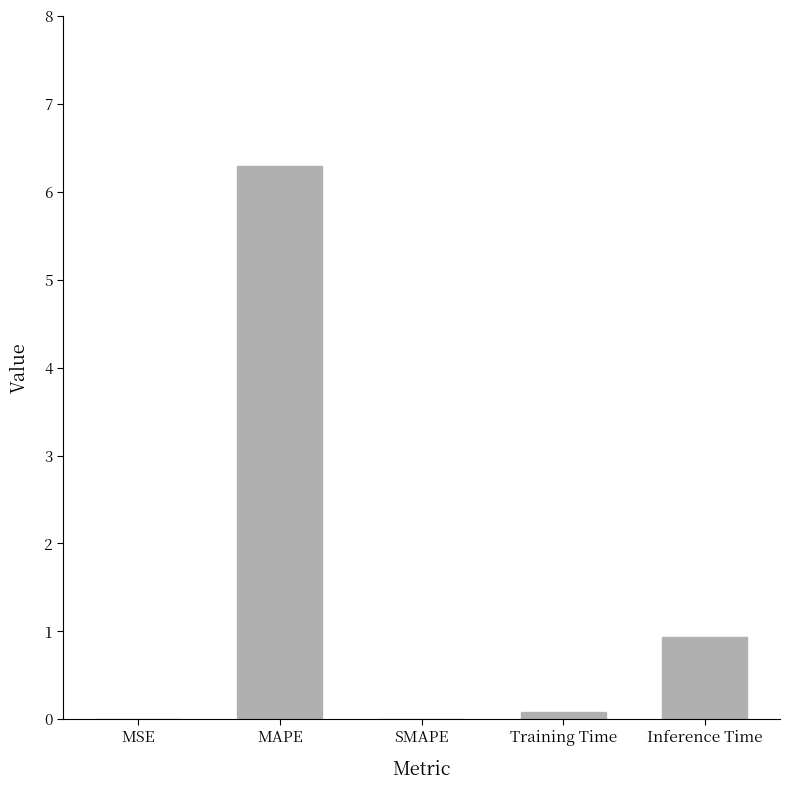

Which category has the highest value across all series?

MAPE